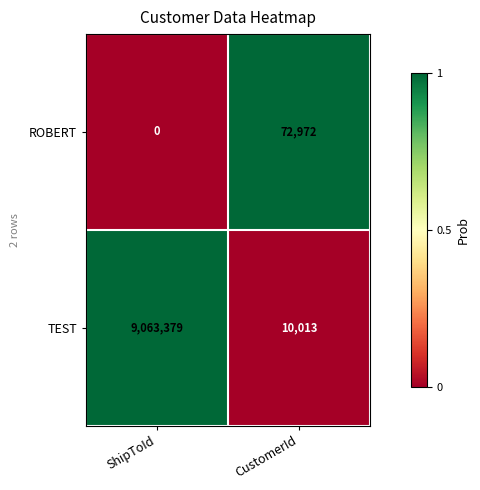

Which category has the lowest value across all series?

ShipToId